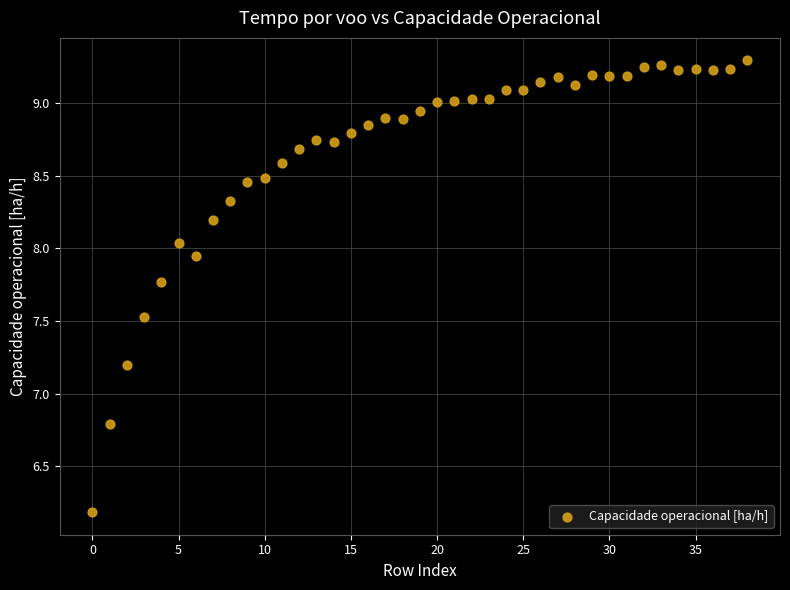

What is the range of Y values (max minus min)?

3.1